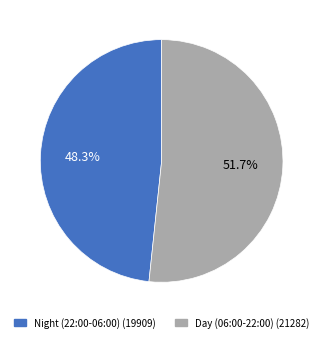

What portion of the pie excludes Day (06:00-22:00) (21282)?

48.3%